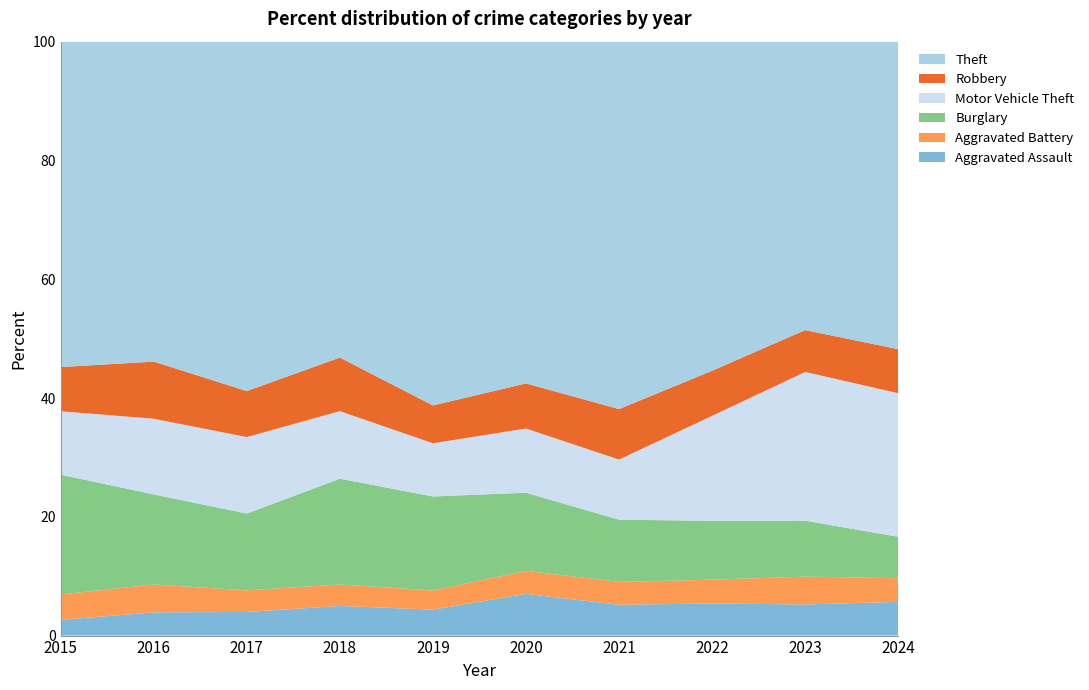

Reading left to right, transcribe all the data shown in this chart.

Aggravated Assault: 2015=31	2016=50	2017=59	2018=72	2019=61	2020=87	2021=58	2022=89	2023=93	2024=91
Aggravated Battery: 2015=50	2016=60	2017=54	2018=52	2019=45	2020=48	2021=43	2022=66	2023=83	2024=64
Burglary: 2015=236	2016=194	2017=192	2018=257	2019=221	2020=163	2021=117	2022=163	2023=167	2024=112
Motor Vehicle Theft: 2015=125	2016=163	2017=191	2018=164	2019=125	2020=134	2021=113	2022=291	2023=444	2024=388
Robbery: 2015=87	2016=123	2017=115	2018=130	2019=89	2020=94	2021=95	2022=125	2023=125	2024=119
Theft: 2015=641	2016=689	2017=873	2018=767	2019=855	2020=713	2021=691	2022=912	2023=861	2024=831